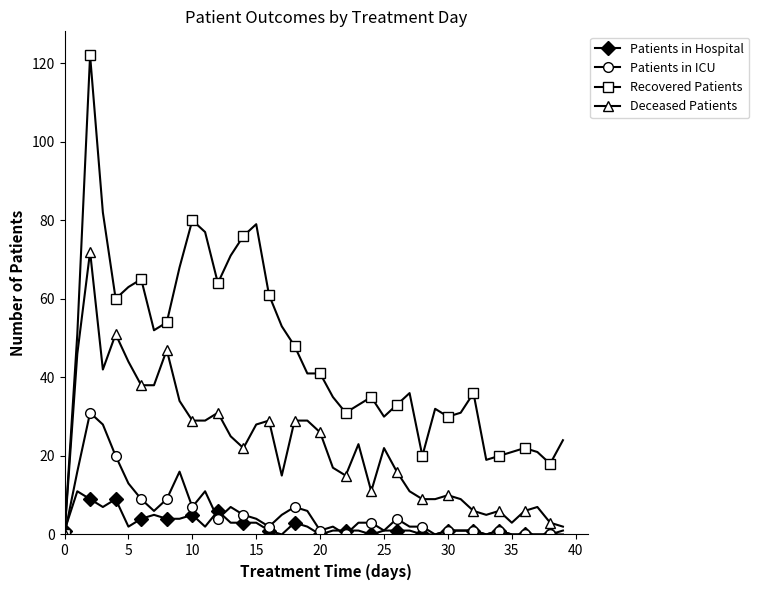

How many distinct data groups are displayed?

4